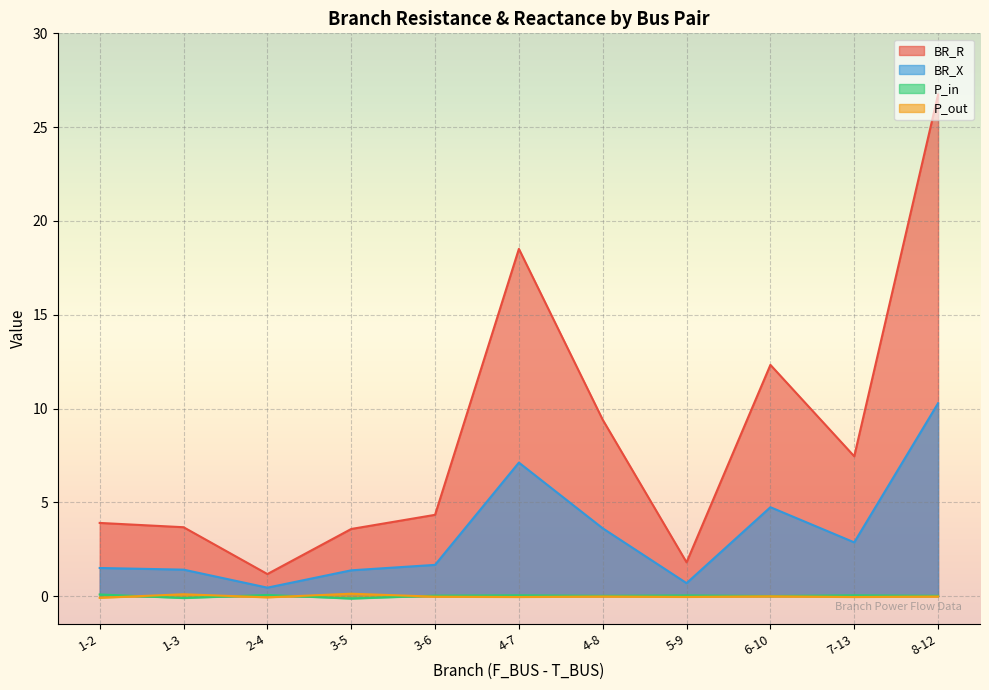

True or false: P_out has a value of -0.0 at 6-10.

True